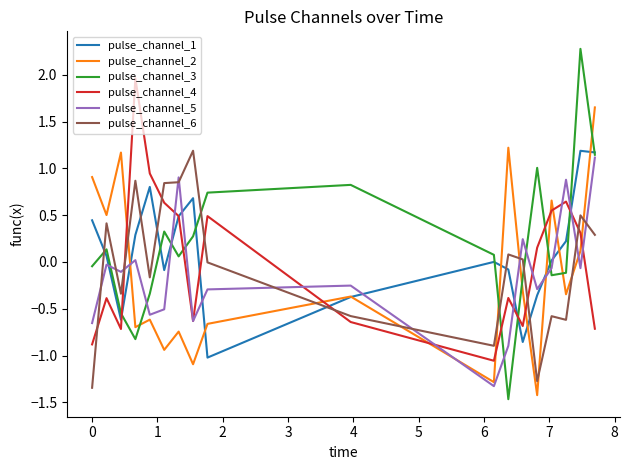

Which series has the widest spread of values?

pulse_channel_3